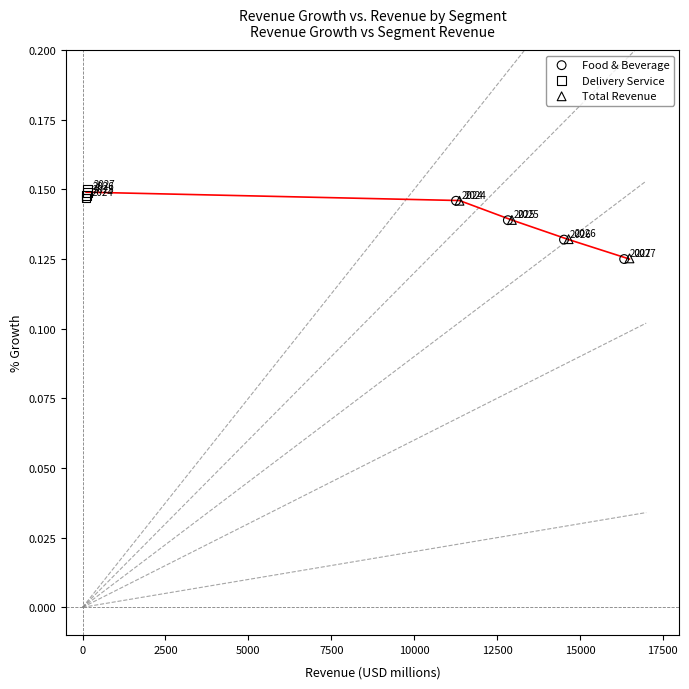

What are all the series names shown in the legend?

Food & Beverage, Delivery Service, Total Revenue